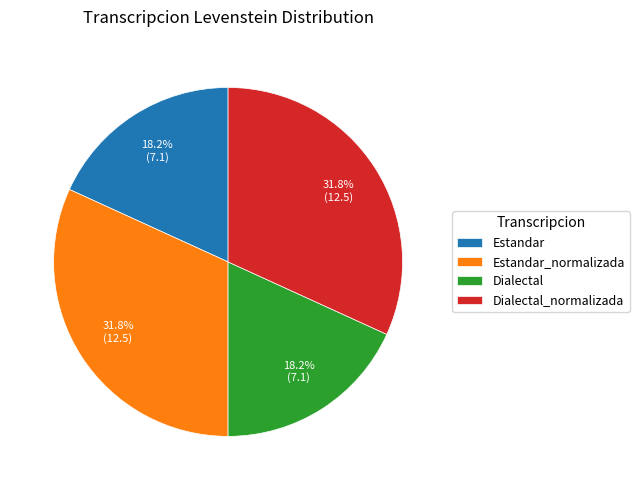

What percentage is the Dialectal_normalizada slice, to the nearest percent?

32%